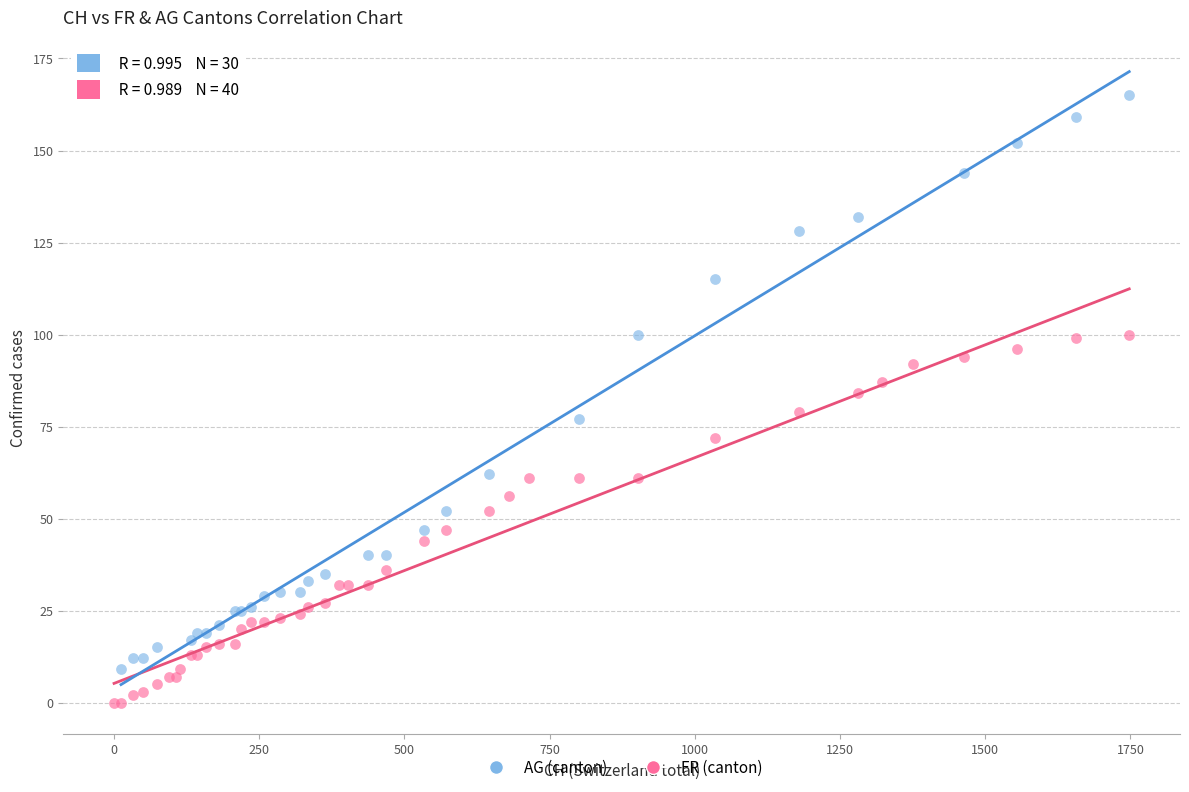

Which series contains the highest Y value?

AG (canton)